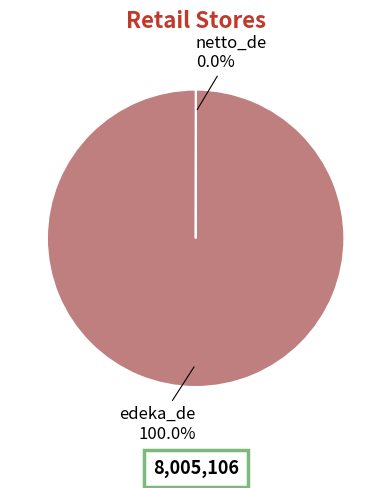

Is edeka_de the majority of the pie?

Yes